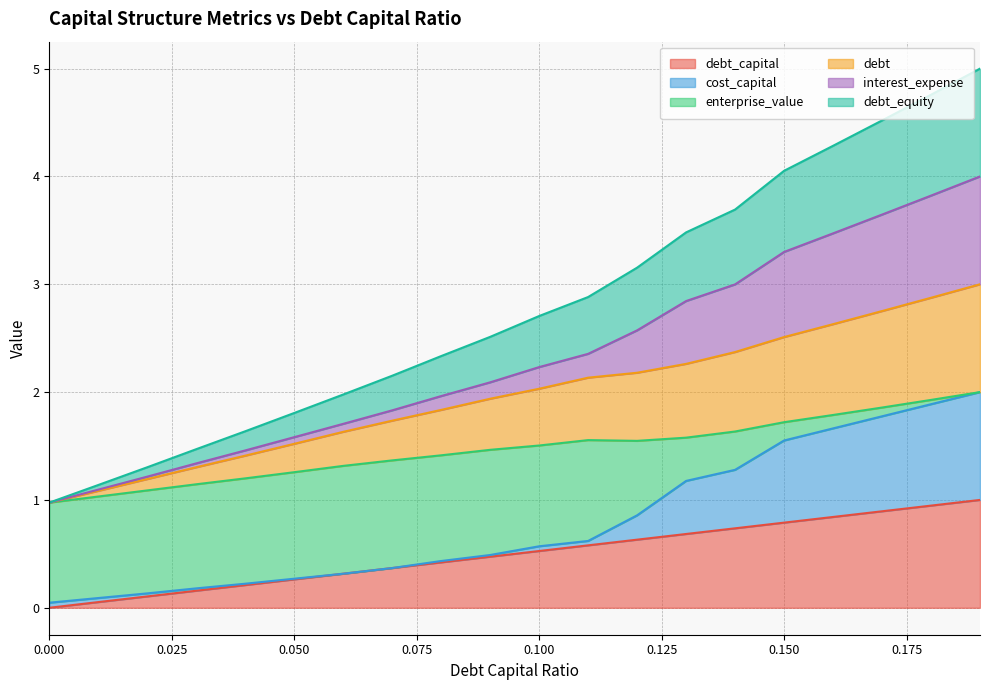

How many values in the debt series are below 2?

10